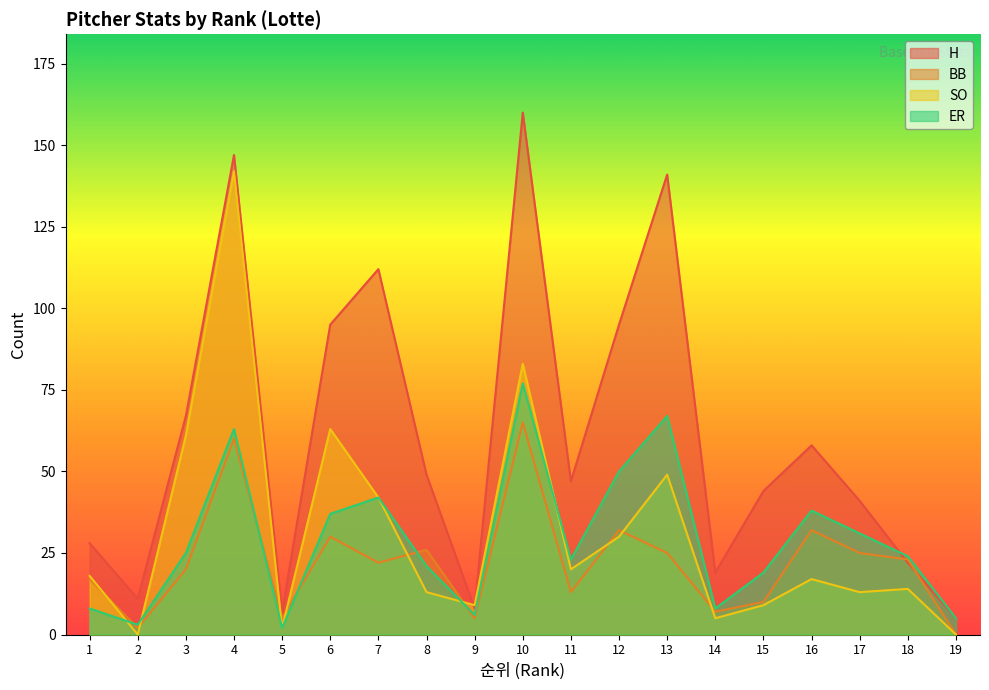

How many categories are shown in the chart?

19